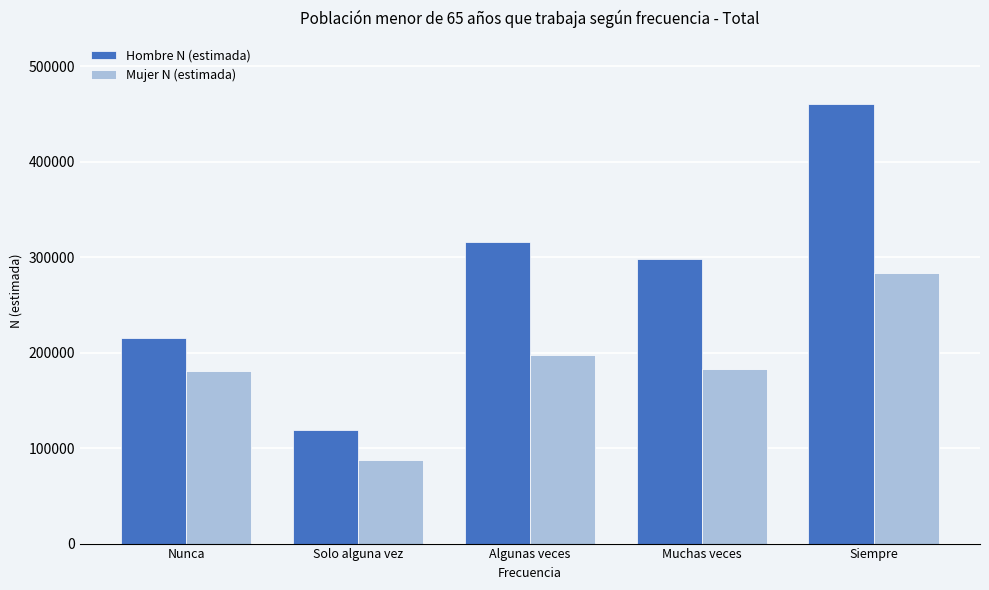

What is the spread (max minus min) of values at Siempre?

176808